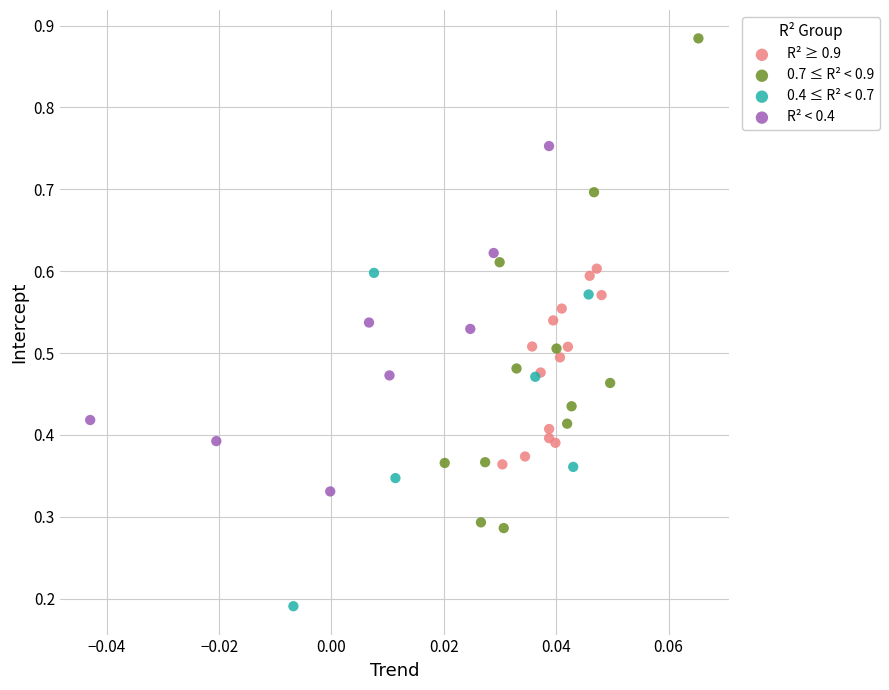

Which series reaches the maximum Y coordinate?

0.7 ≤ R² < 0.9